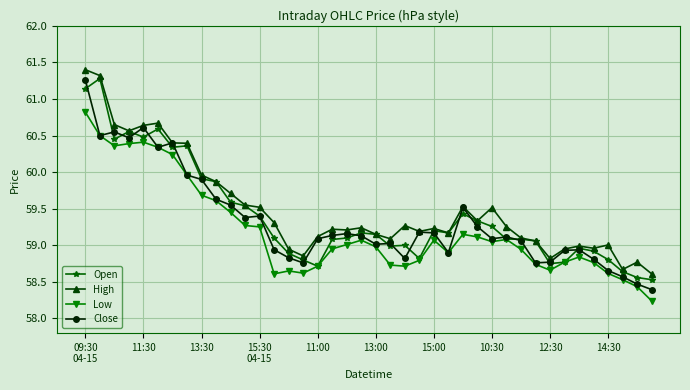

Is this an area chart (filled region under the line)?

No